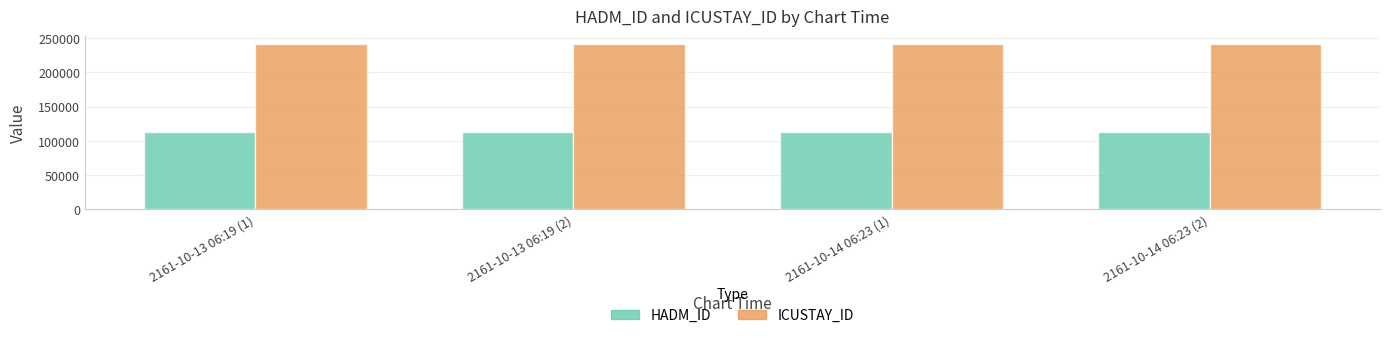

Is the value of ICUSTAY_ID at 2161-10-14 06:23 (1) greater than the value of HADM_ID at 2161-10-13 06:19 (1)?

Yes